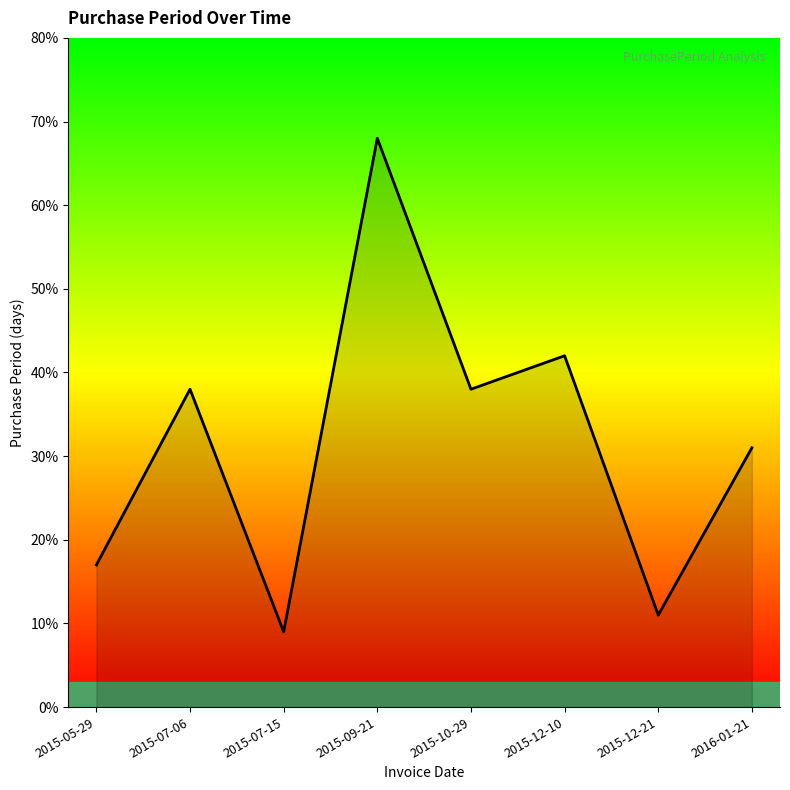

Where is the first local minimum?

2015-07-15